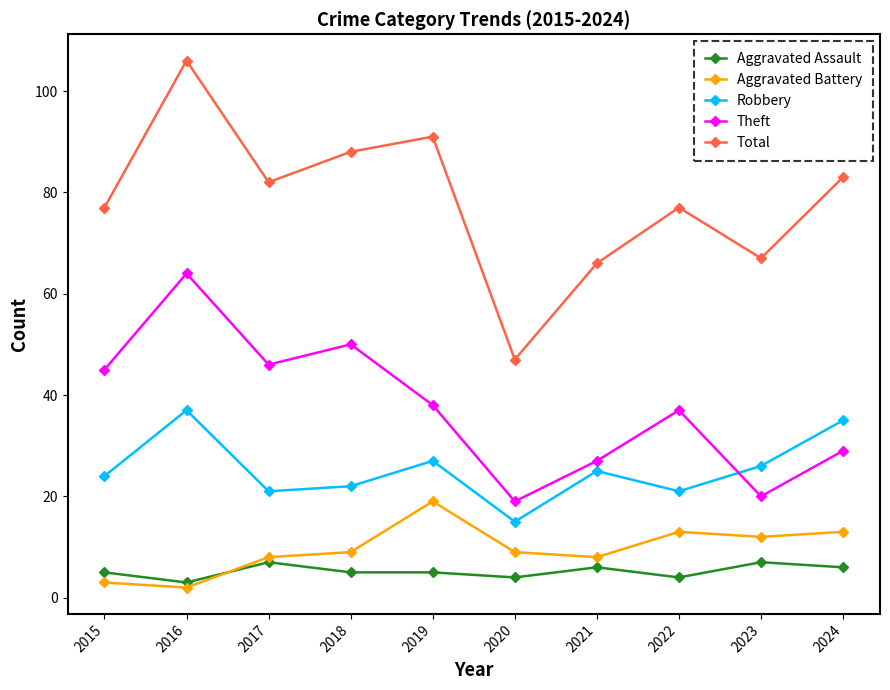

Which category has the lowest value in the Aggravated Assault series?

2016